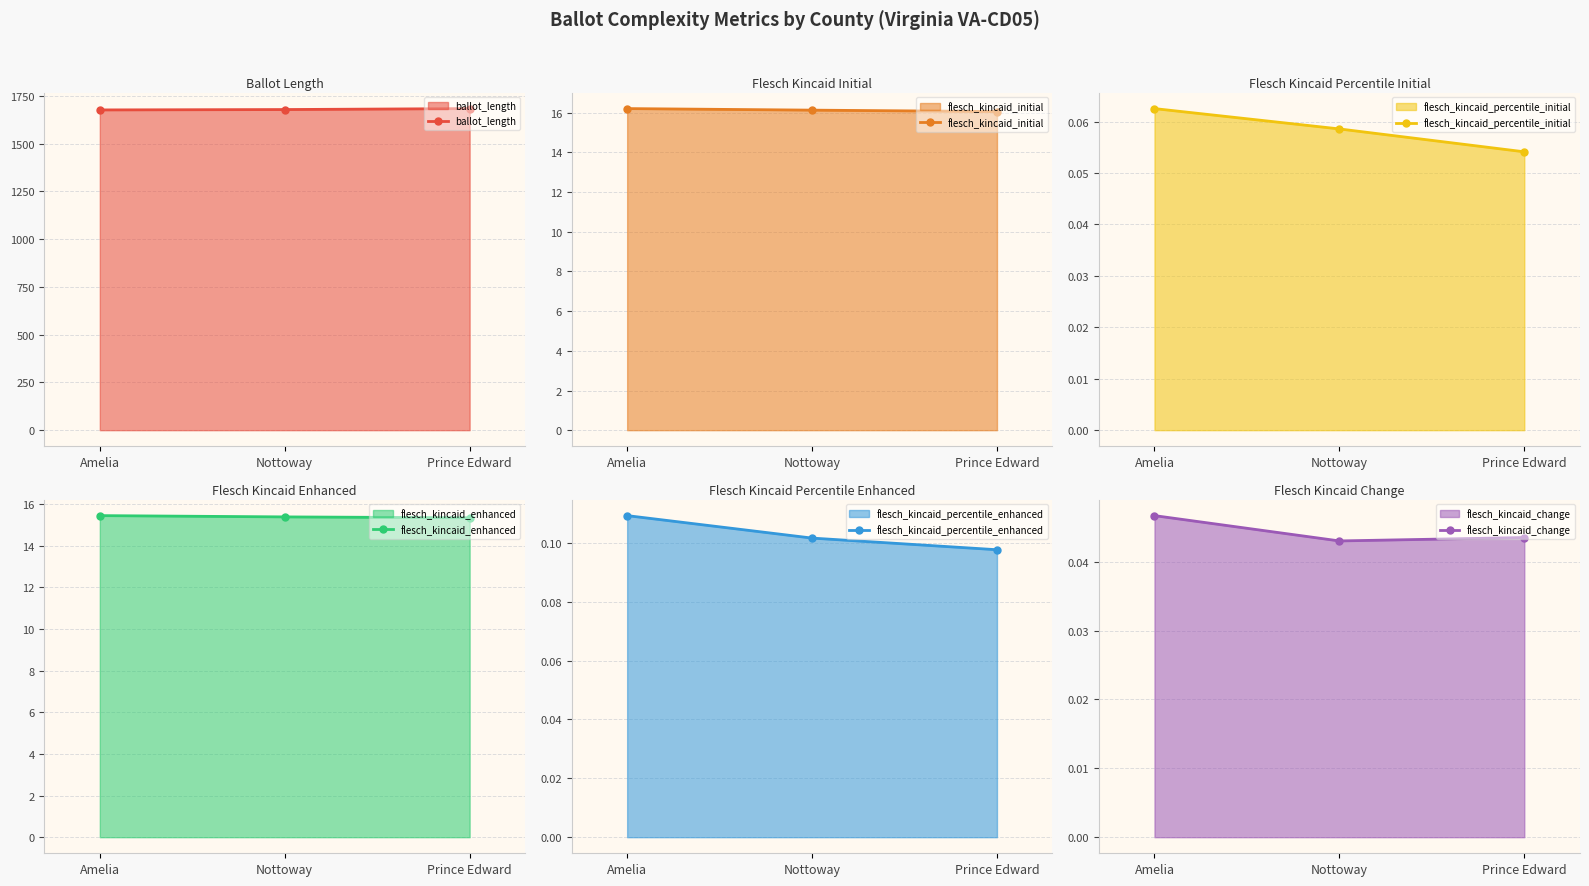

Does the chart display data point markers on the line(s)?

Yes